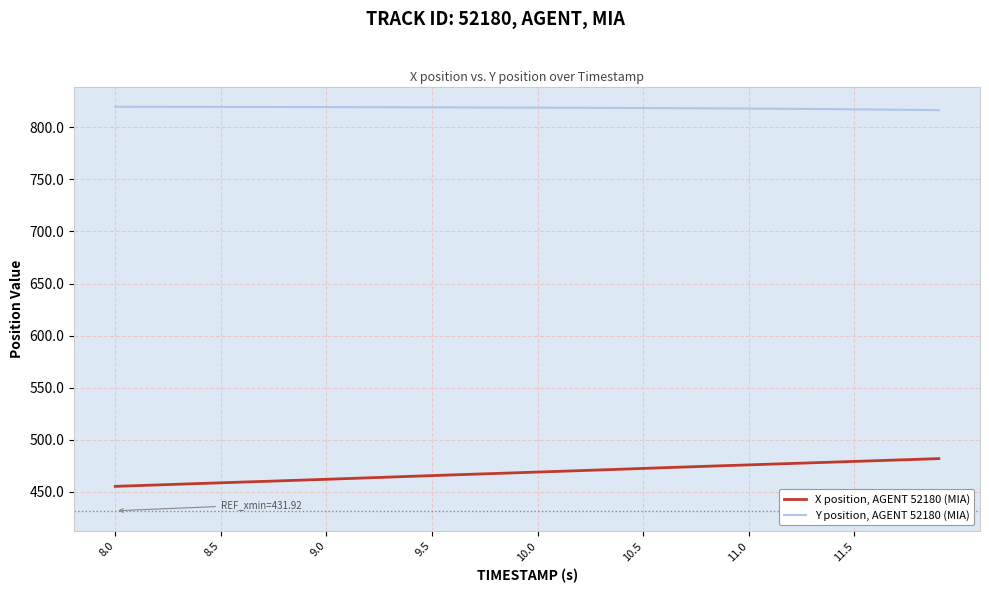

What is the maximum value for Y position, AGENT 52180 (MIA)?

819.7